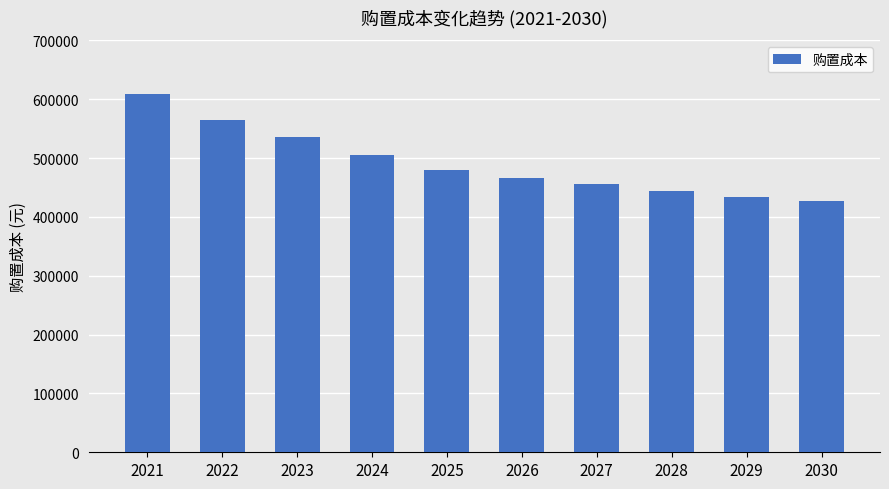

Which category has the lowest value across all series?

2030